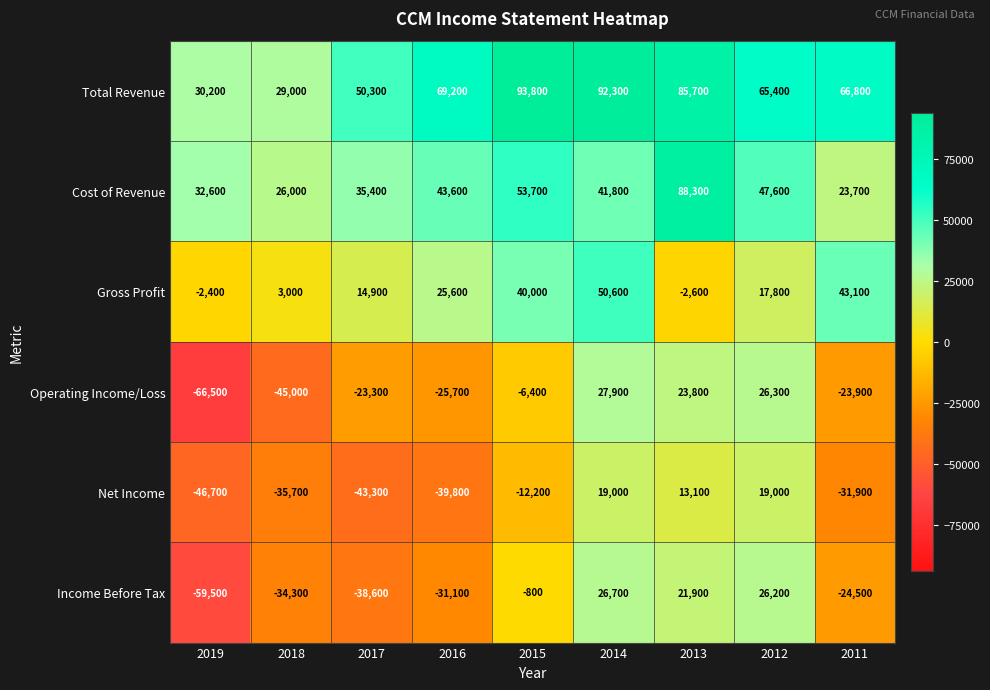

The Net Income series shows -31900 at 2011. True or false?

True